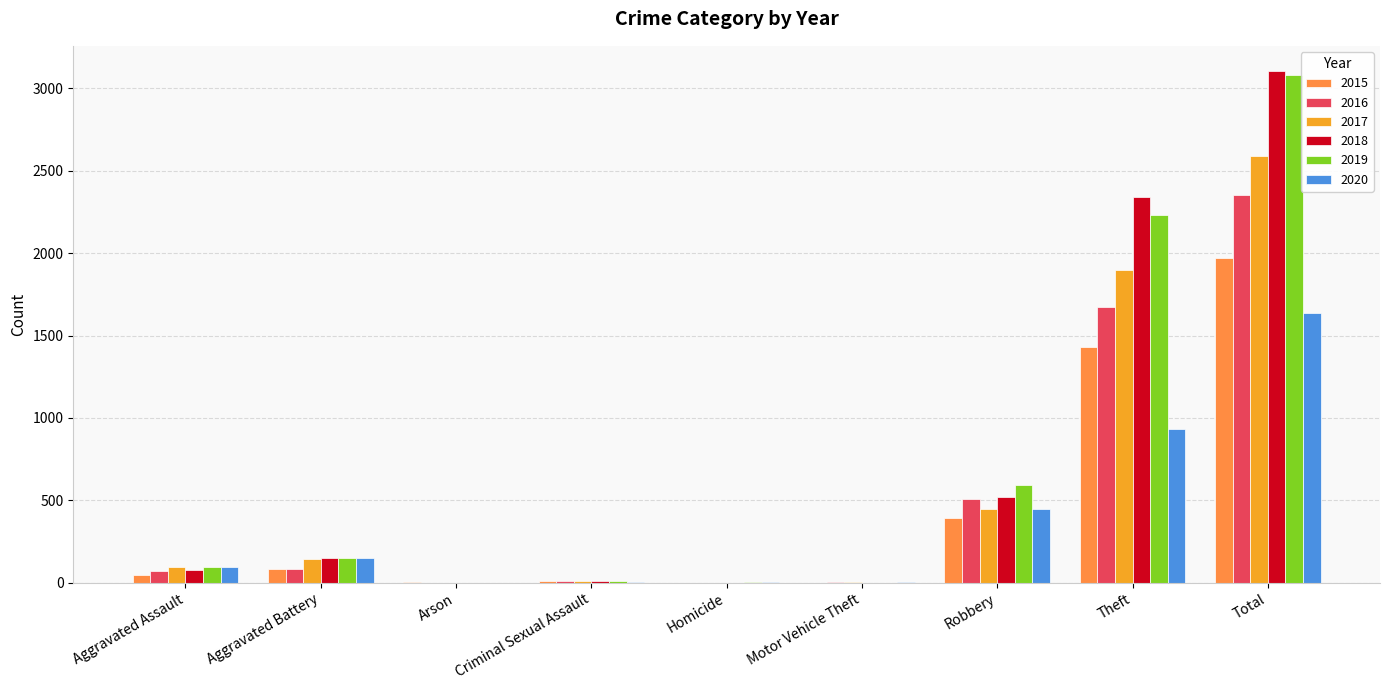

What is the spread (max minus min) of values at Robbery?

196